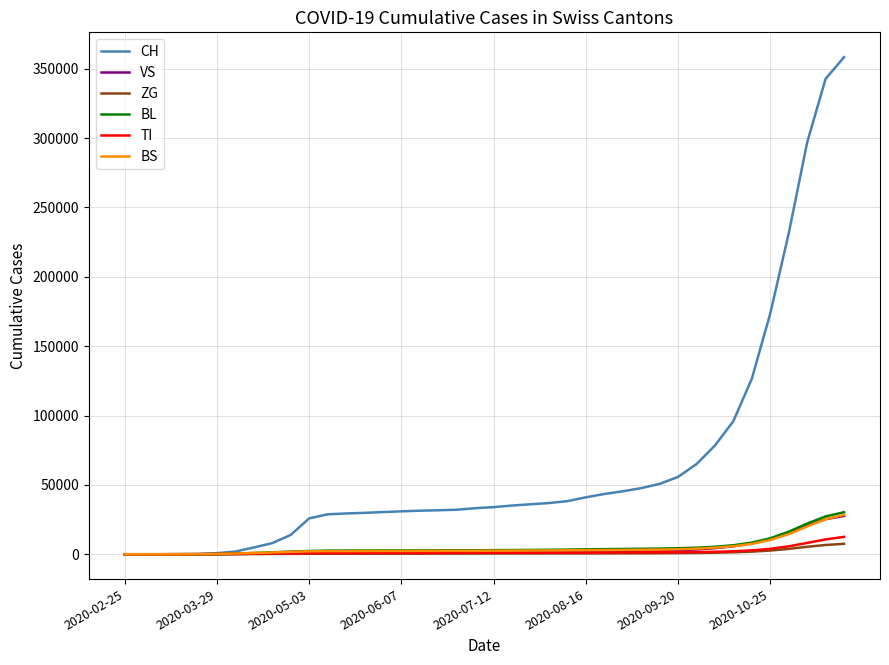

Which series has the largest total across all categories?

CH